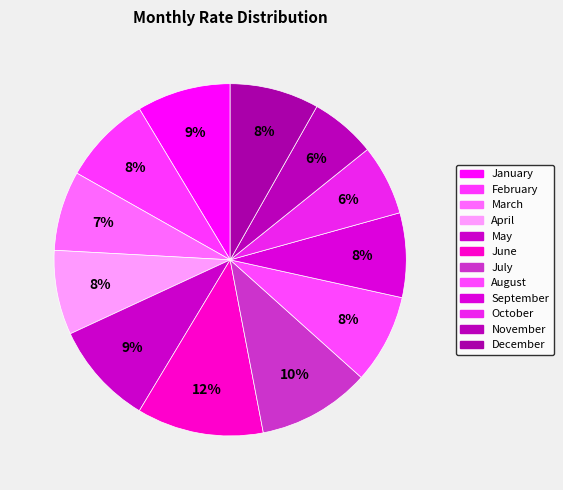

What percentage is NOT represented by December?

91.8%